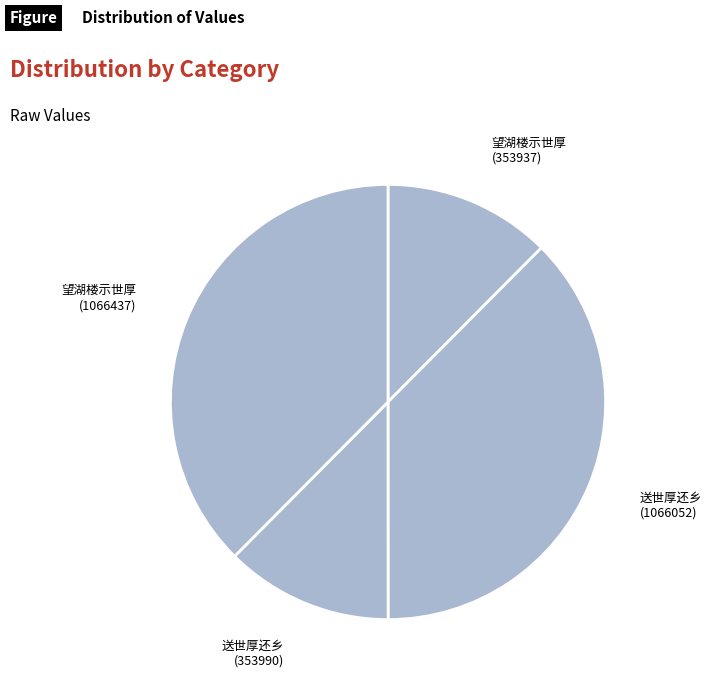

Is there any slice that represents more than half of the pie?

No